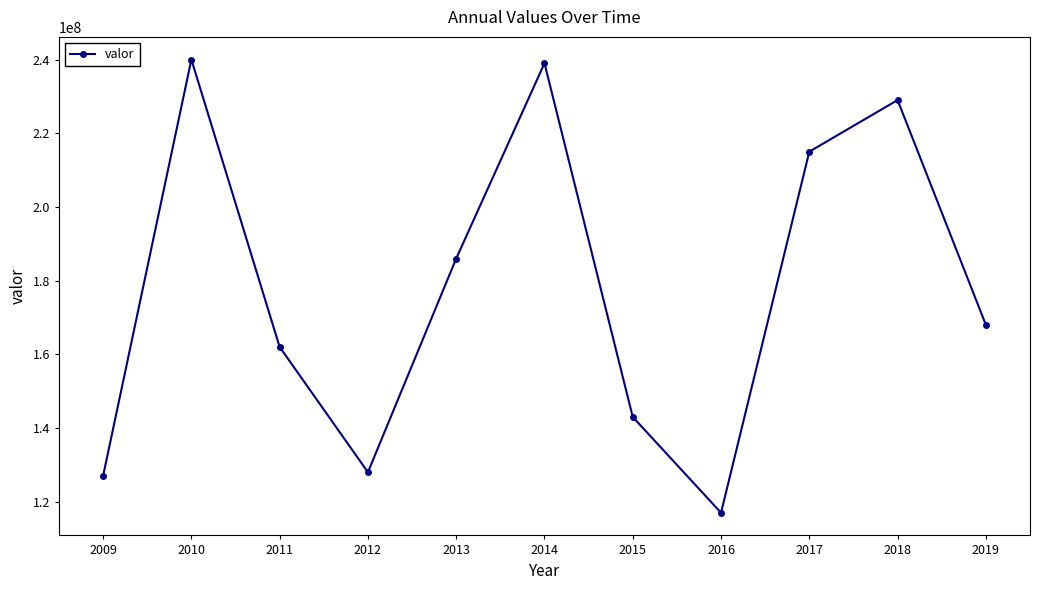

What is the minimum value shown in the chart?

117000000